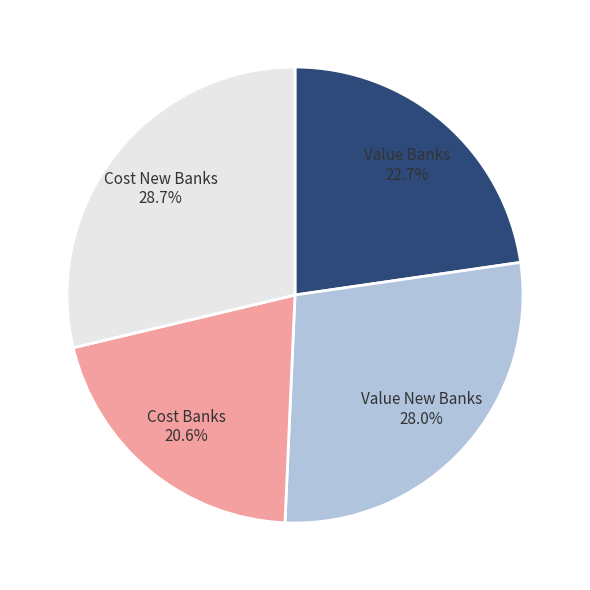

Which category has the smallest portion of the pie?

Cost Banks